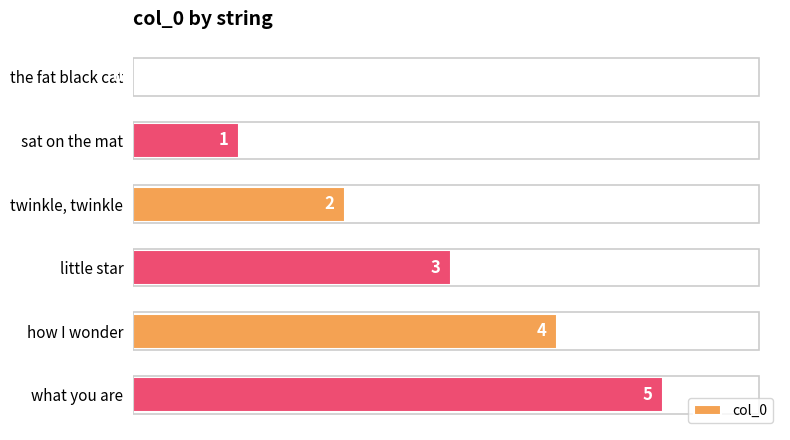

What is the change in value from sat on the mat to how I wonder?

+3